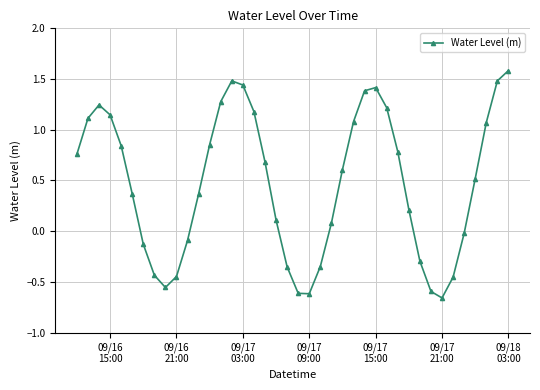

What is the difference between the second highest and minimum values?

2.1